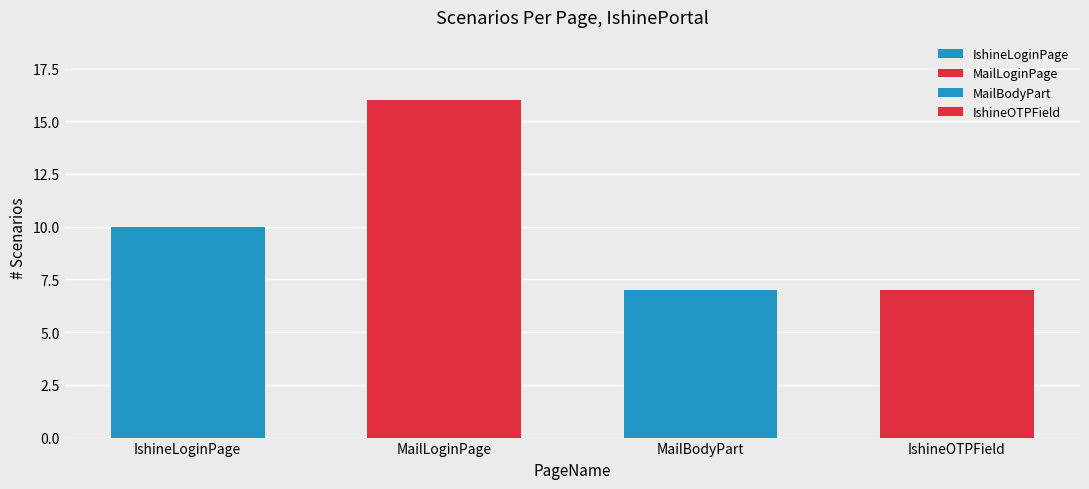

The value at MailLoginPage is 16. True or false?

True